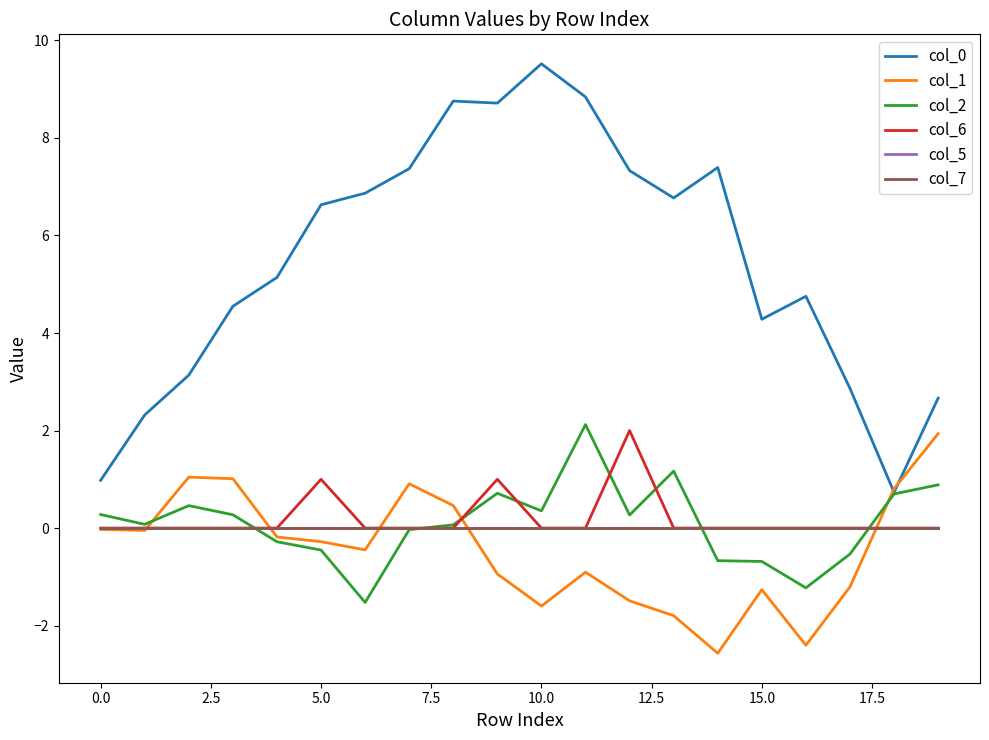

Reading left to right, what are all the values shown in this chart?

col_0: 1.0	2.3	3.1	4.5	5.1	6.6	6.9	7.4	8.8	8.7	9.5	8.8	7.3	6.8	7.4	4.3	4.8	2.9	0.7	2.7
col_1: -0.0	-0.0	1.0	1.0	-0.2	-0.3	-0.4	0.9	0.5	-0.9	-1.6	-0.9	-1.5	-1.8	-2.6	-1.3	-2.4	-1.2	0.8	1.9
col_2: 0.3	0.1	0.5	0.3	-0.3	-0.5	-1.5	-0.0	0.1	0.7	0.4	2.1	0.3	1.2	-0.7	-0.7	-1.2	-0.5	0.7	0.9
col_6: 0.0	0.0	0.0	0.0	0.0	1.0	0.0	0.0	0.0	1.0	0.0	0.0	2.0	0.0	0.0	0.0	0.0	0.0	0.0	0.0
col_5: 0.0	0.0	0.0	0.0	0.0	0.0	0.0	0.0	0.0	0.0	0.0	0.0	0.0	0.0	0.0	0.0	0.0	0.0	0.0	0.0
col_7: 0.0	0.0	0.0	0.0	0.0	0.0	0.0	0.0	0.0	0.0	0.0	0.0	0.0	0.0	0.0	0.0	0.0	0.0	0.0	0.0